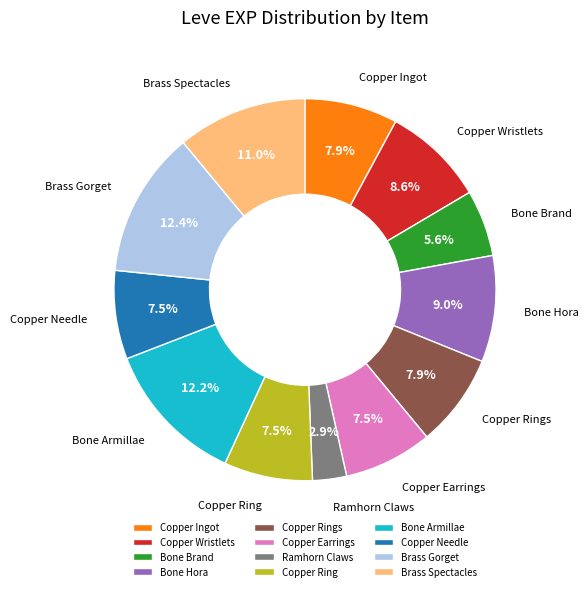

Which category has the smallest portion of the pie?

Ramhorn Claws